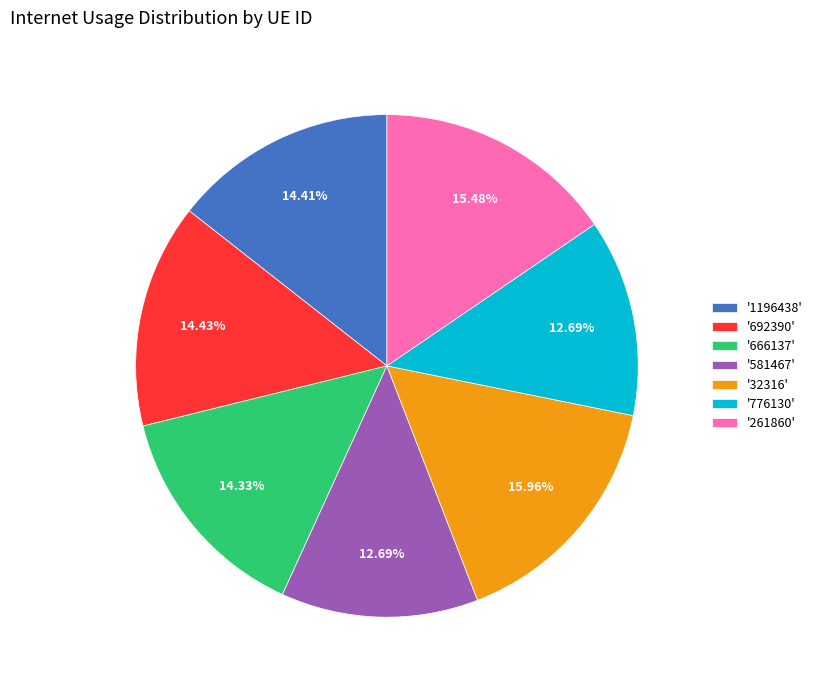

Is there any slice that represents more than half of the pie?

No